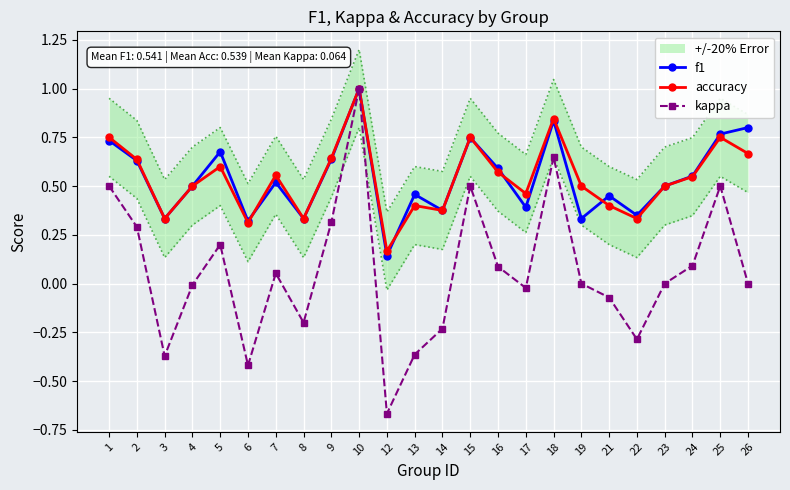

What is the average value of the kappa series?

0.1